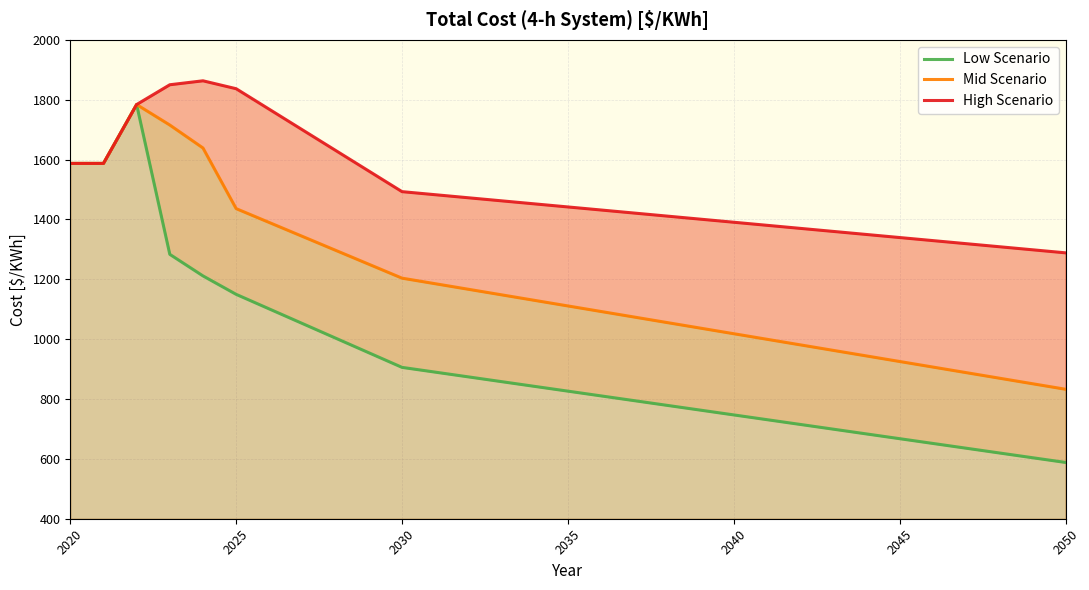

Where does the Low Scenario series first go above 826?

2020